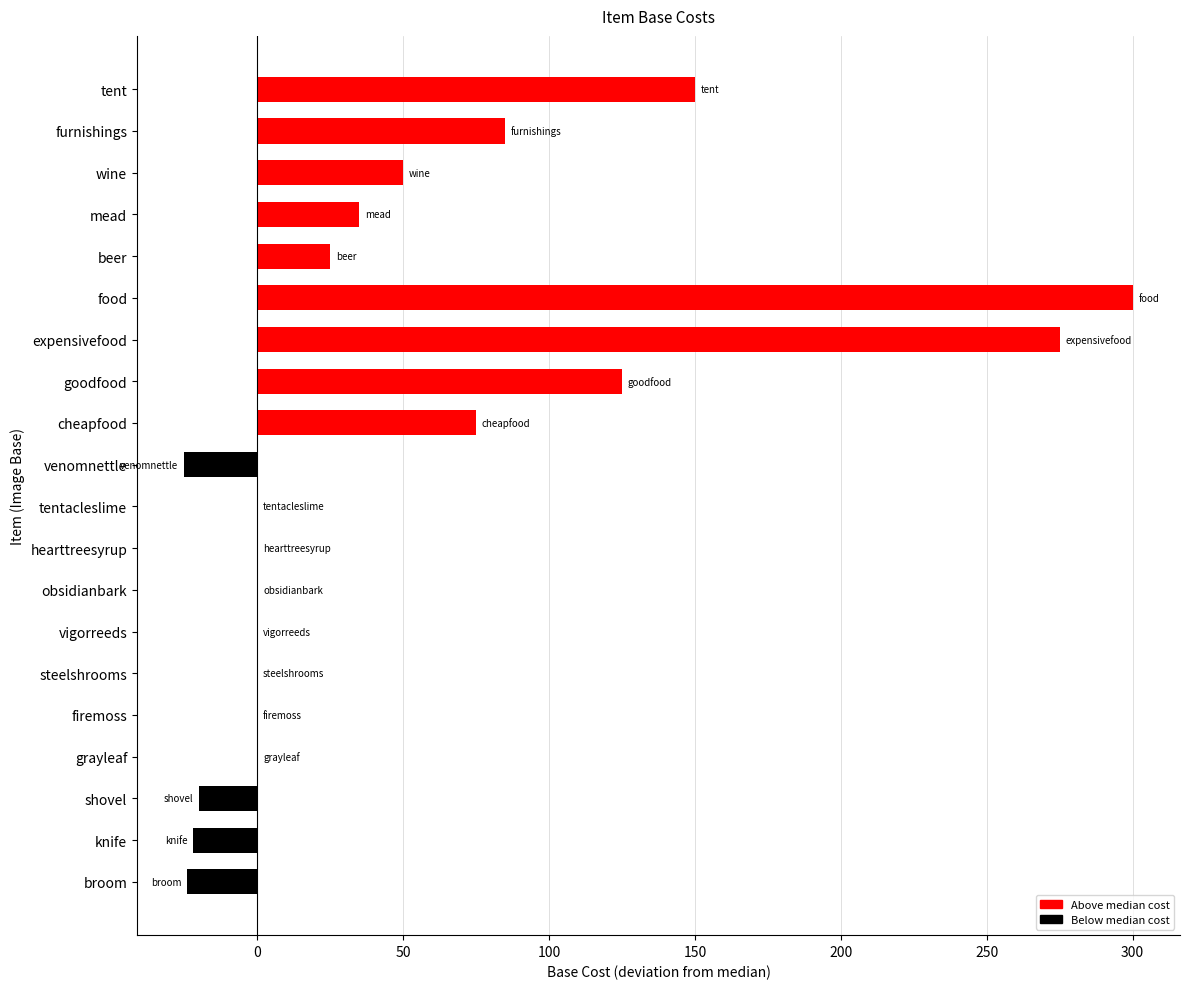

What is the sum of all values?

1029